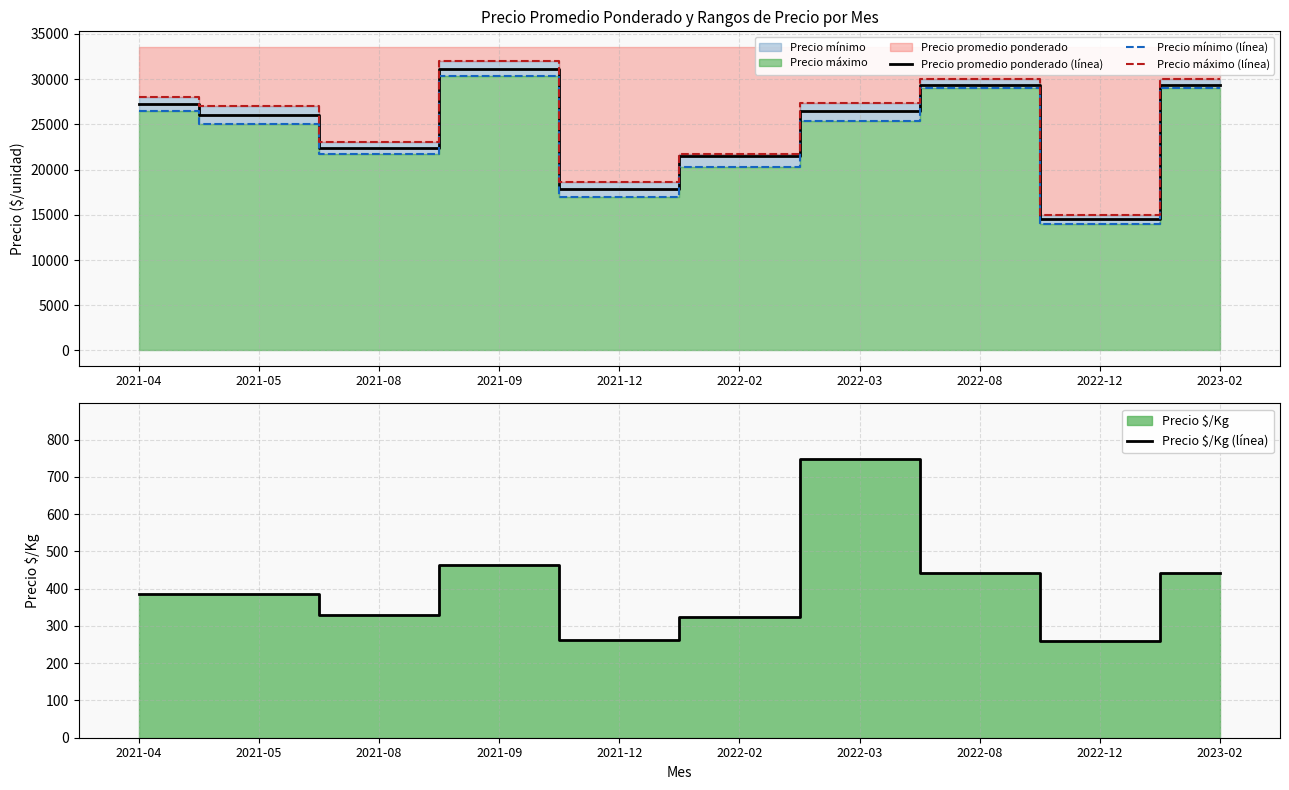

True or false: Precio máximo (línea) and Precio mínimo (línea) intersect in this chart.

False